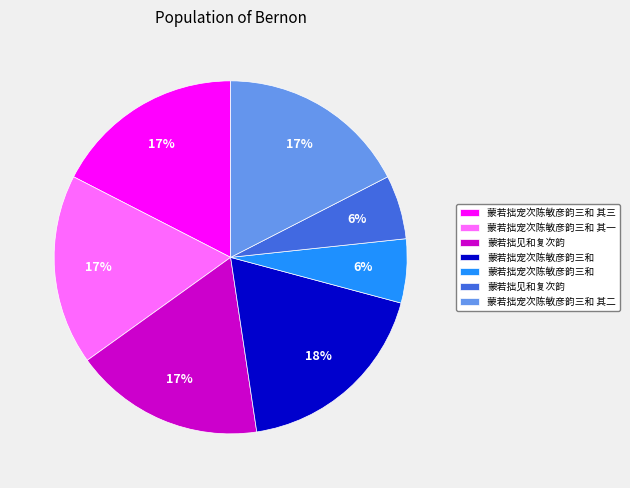

To the nearest percent, what is the average slice percentage?

14%